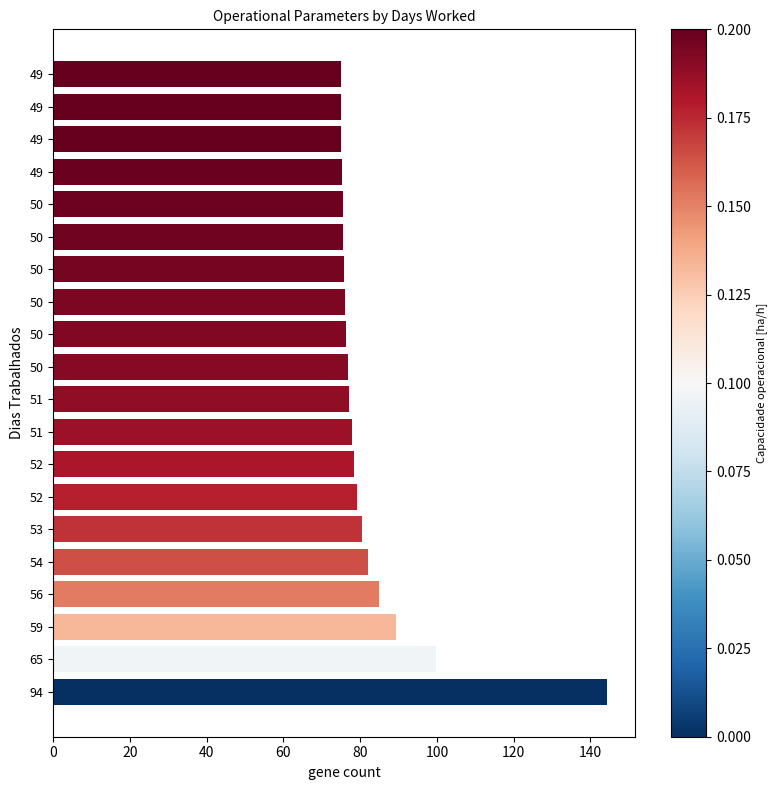

How many bars are there in total?

20